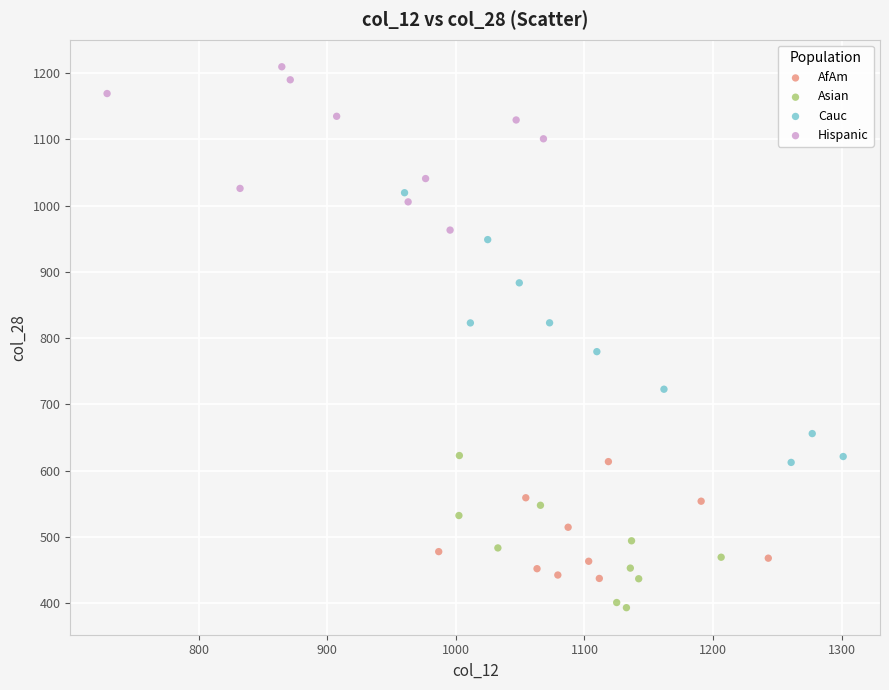

Which series has the largest Y range (max minus min)?

Cauc